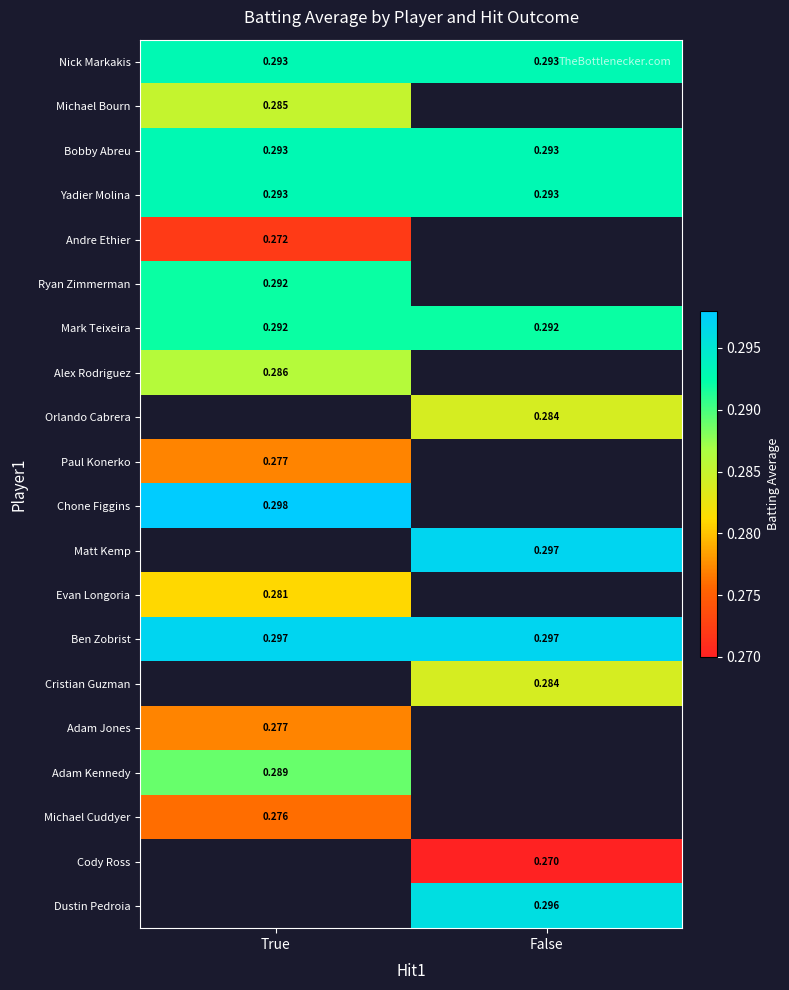

Which category has the lowest value in the Ryan Zimmerman series?

True